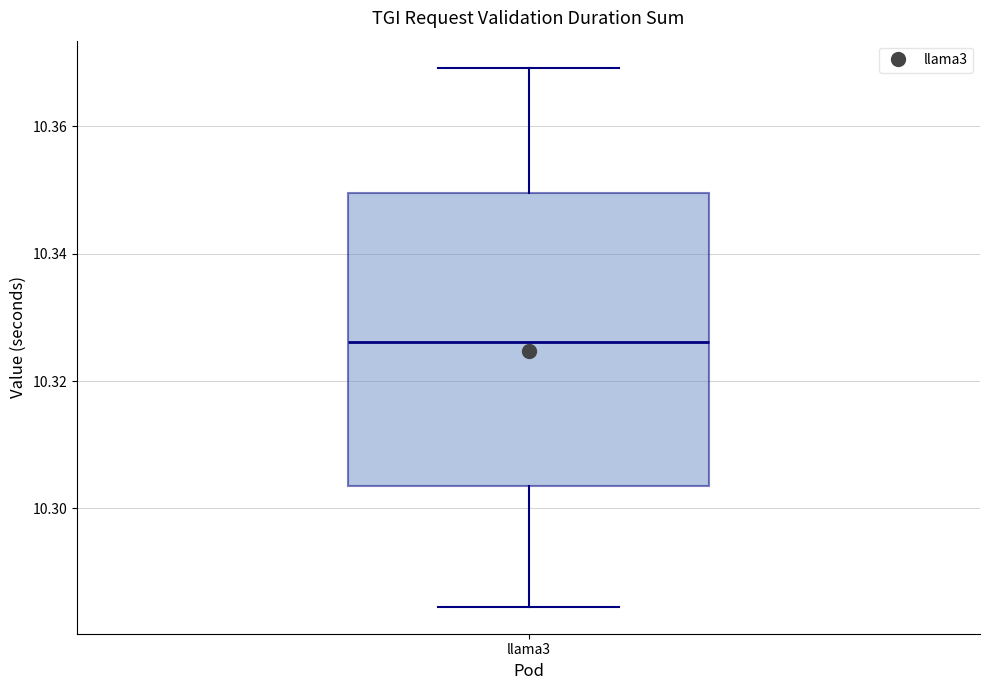

Read this box plot against the y-axis: the position of the median line, the range covered by the box, and the ends of both whiskers. The values are not printed on the chart, so give them approximately, as read against the axis.

median 10.326, box 10.304 to 10.350, whiskers 10.284 to 10.370